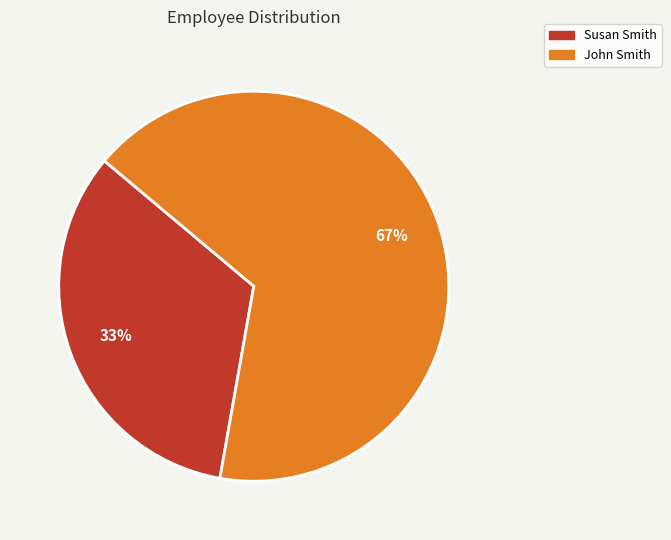

Combined, do Susan Smith and John Smith account for over 50%?

Yes